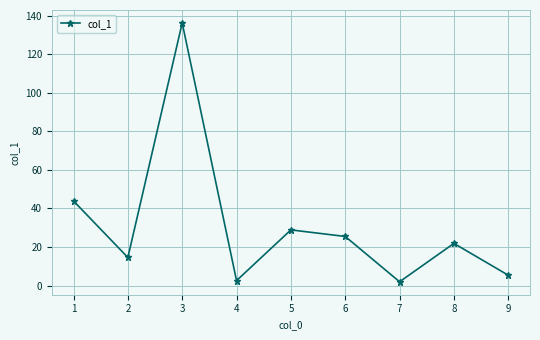

What is the difference between the maximum and minimum values?

134.2